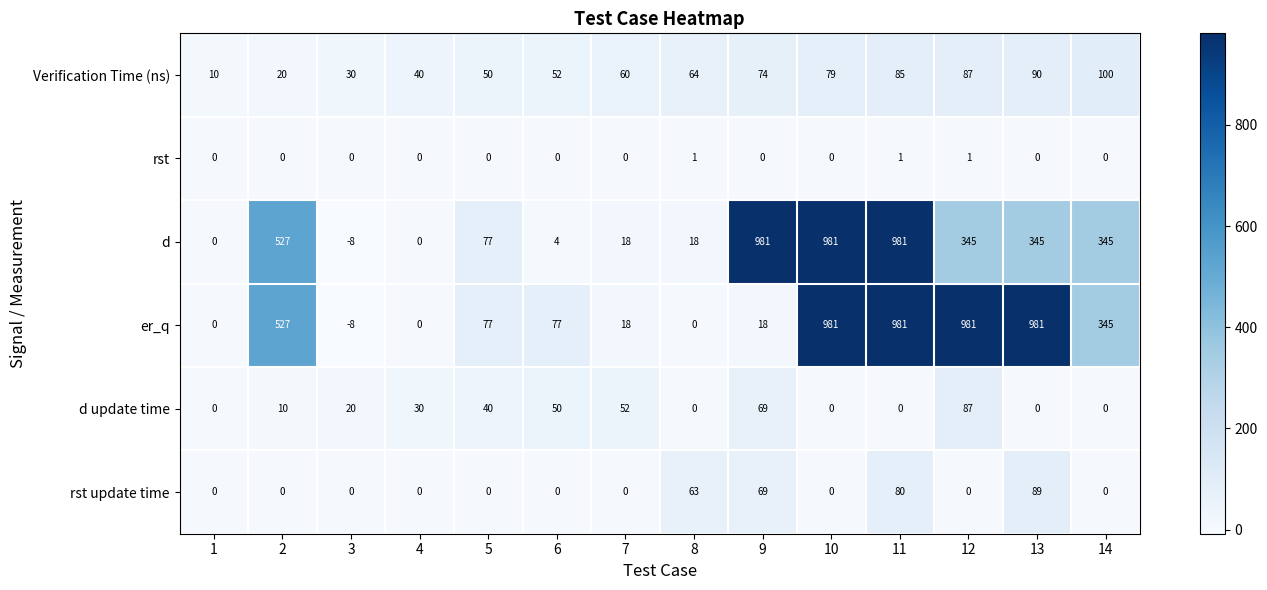

At how many categories does at least one series exceed 549?

5